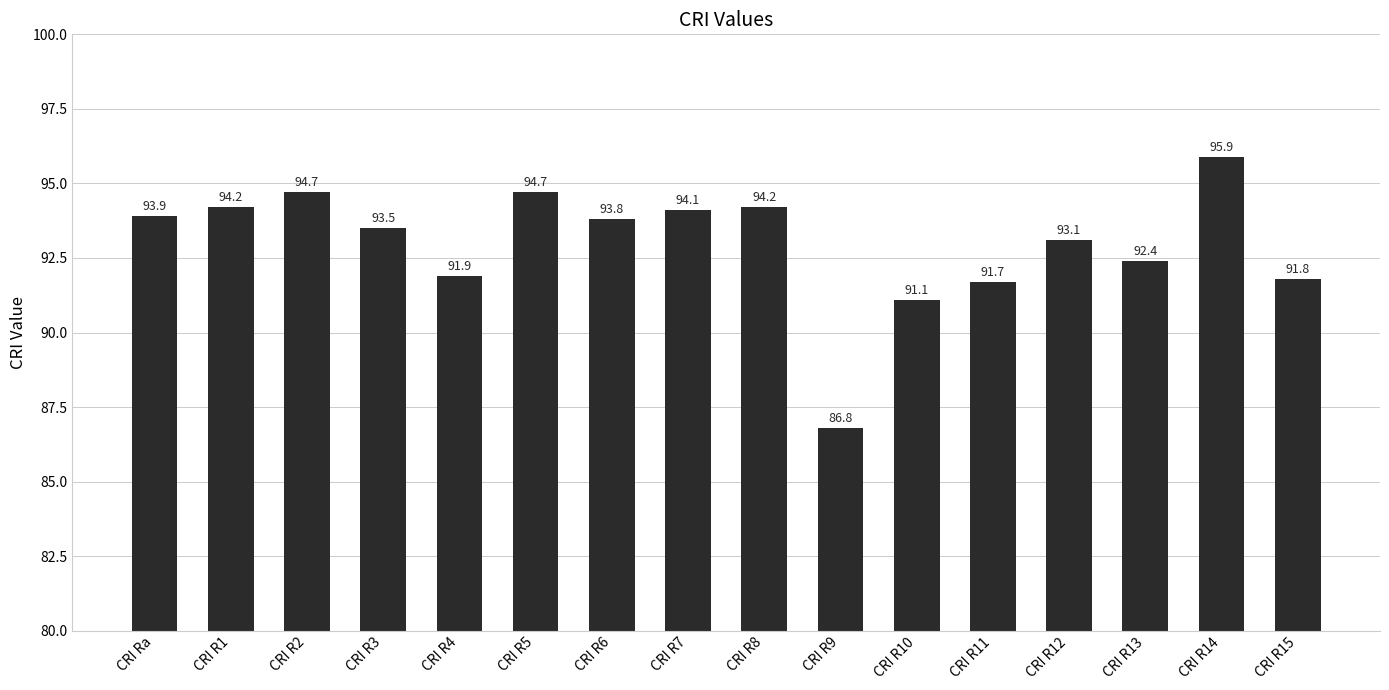

At which label is the value closest to 91?

CRI R10